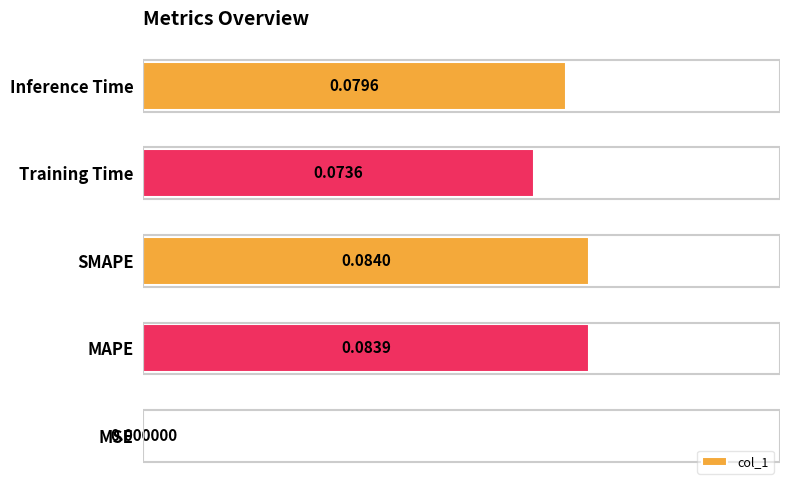

What is the change in value from MSE to Inference Time?

+0.1